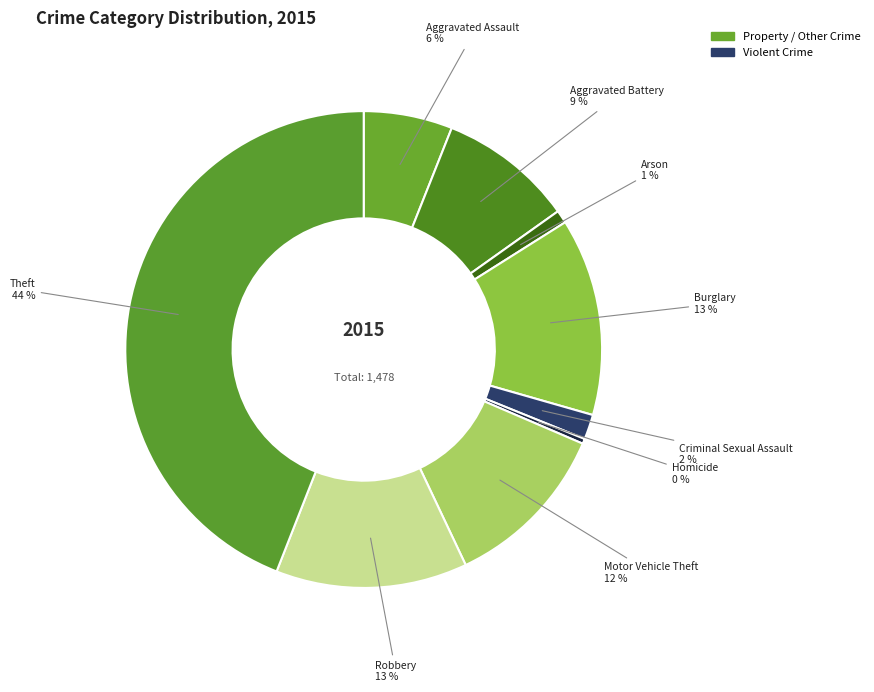

What is the largest slice in the pie chart?

Theft